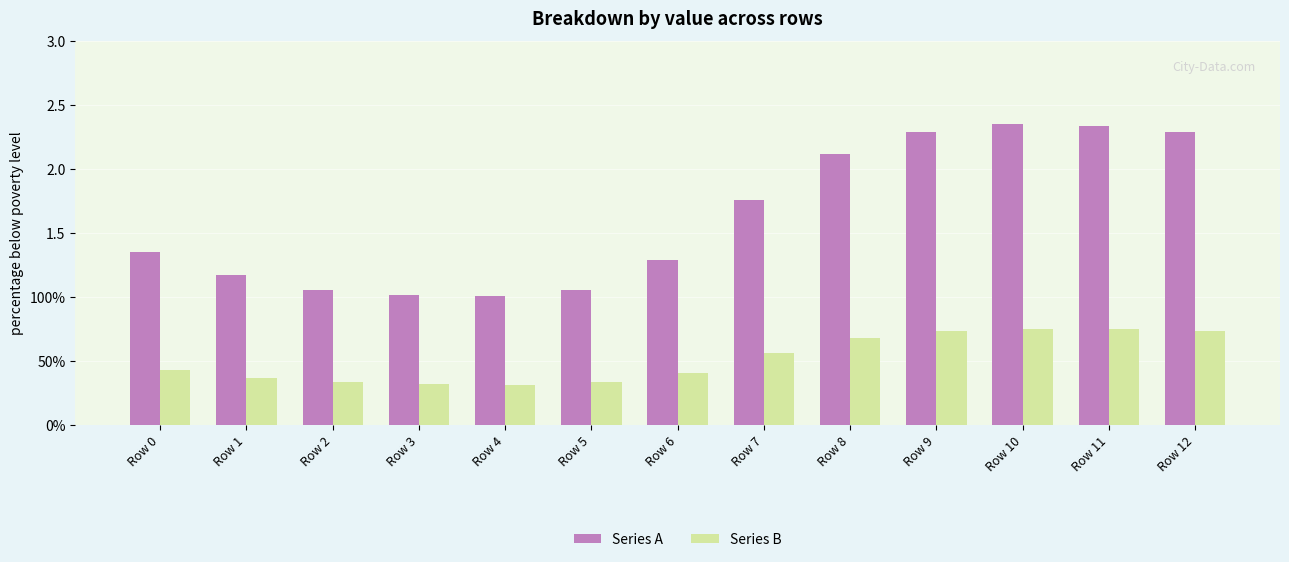

What are all the series names shown in the legend?

Series A, Series B